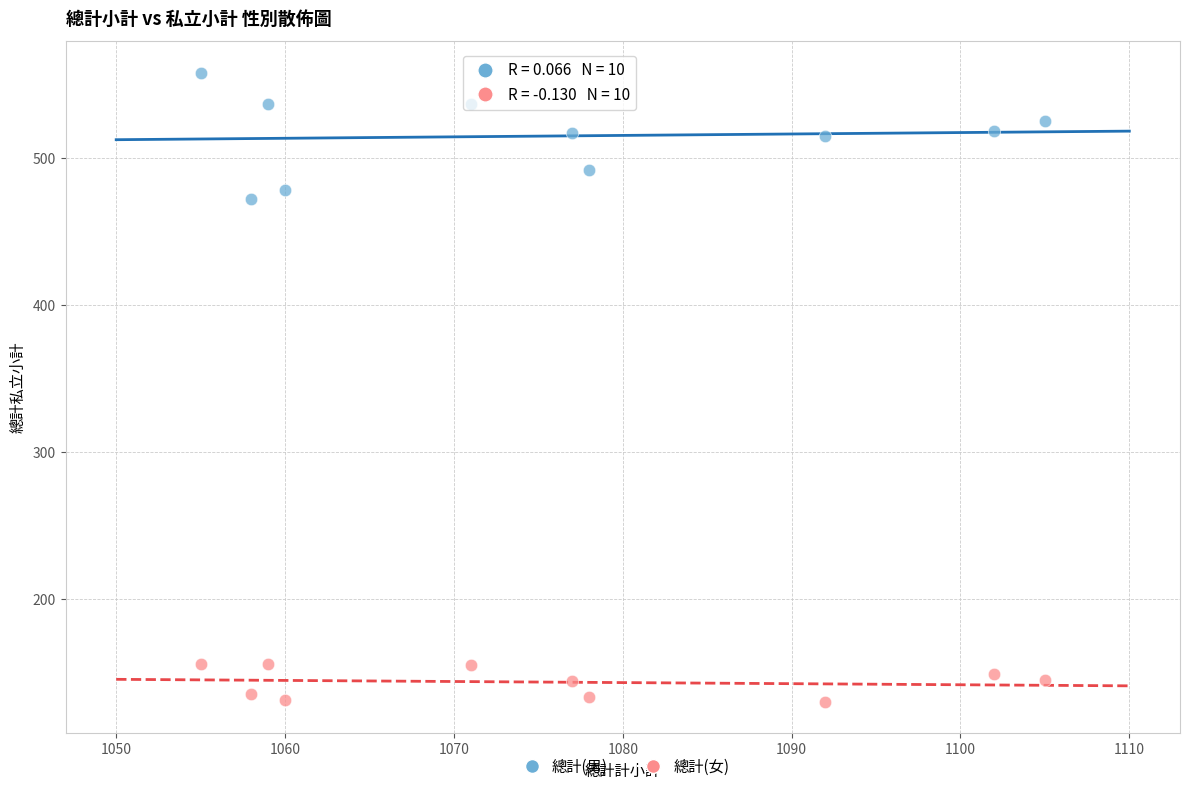

What are all the series names shown in the legend?

總計(男), 總計(女)